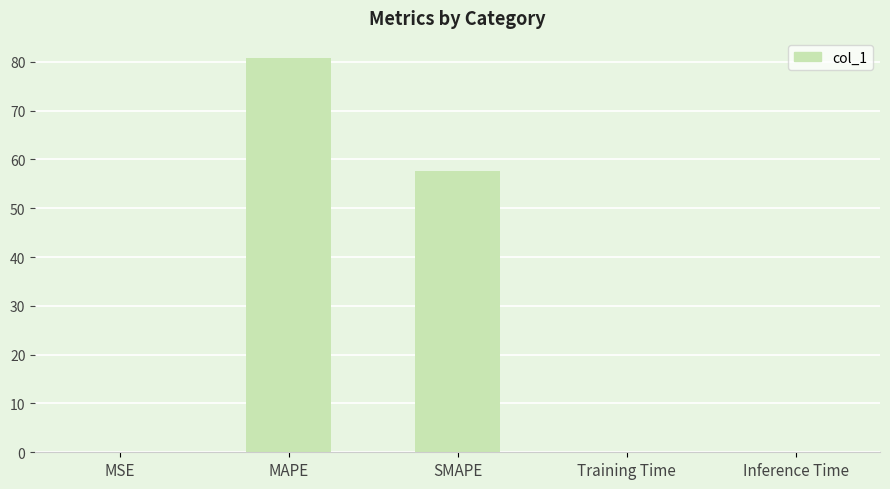

Is it true that the value at Training Time is 0.0?

True